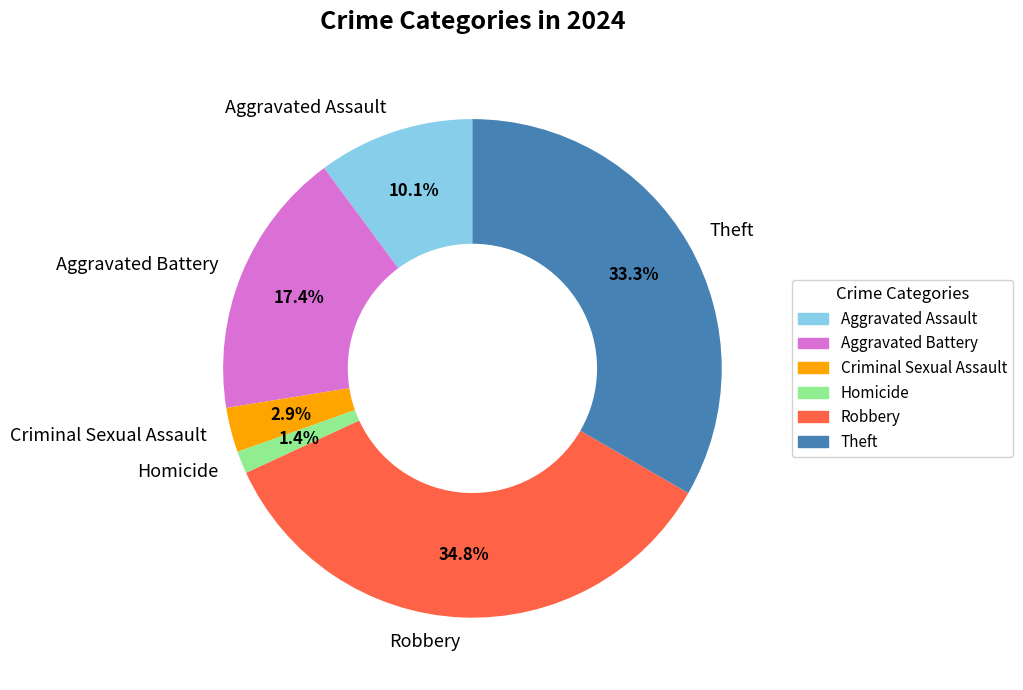

How much of the chart is everything except Homicide?

98.6%